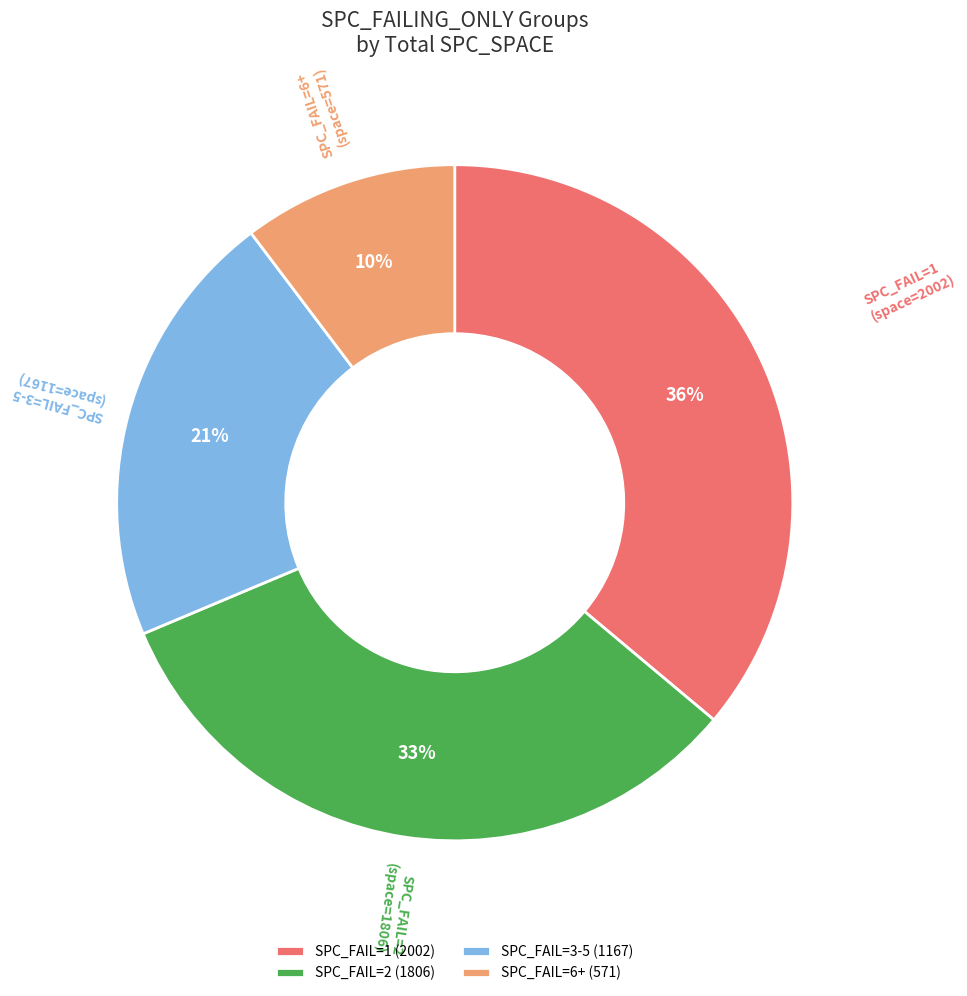

To the nearest percent, what percentage of the pie is SPC_FAIL=1?

36%